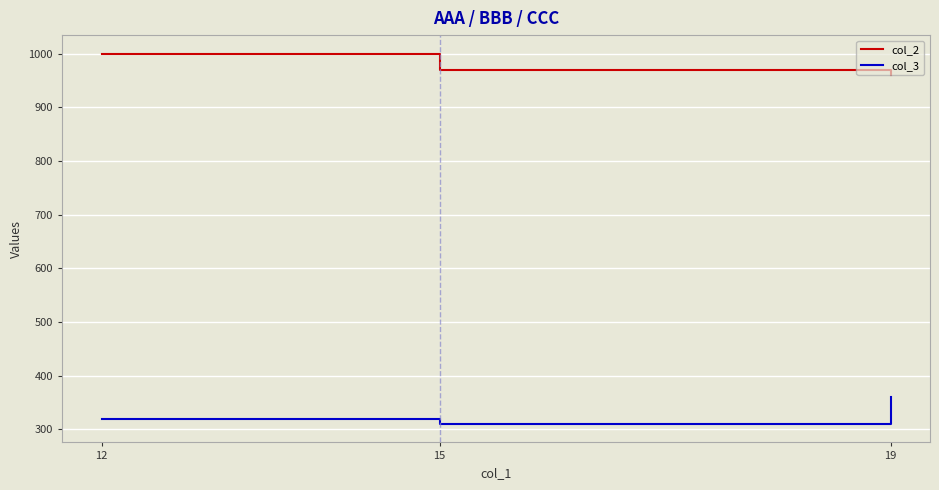

What is the minimum value shown in the chart?

310